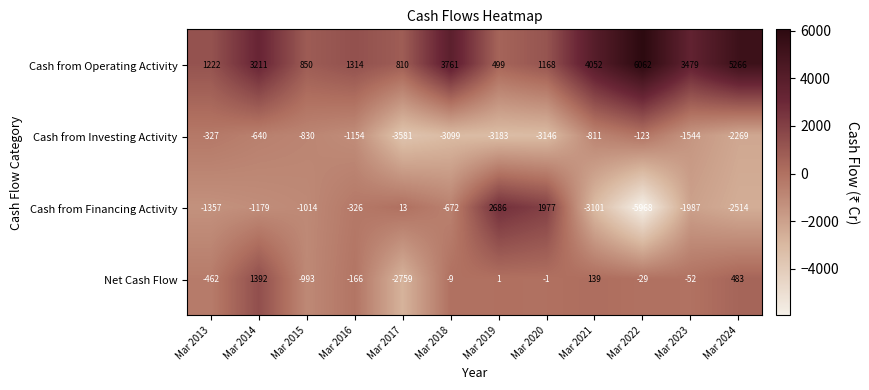

Where does the Cash from Investing Activity series first go above -1154?

Mar 2013